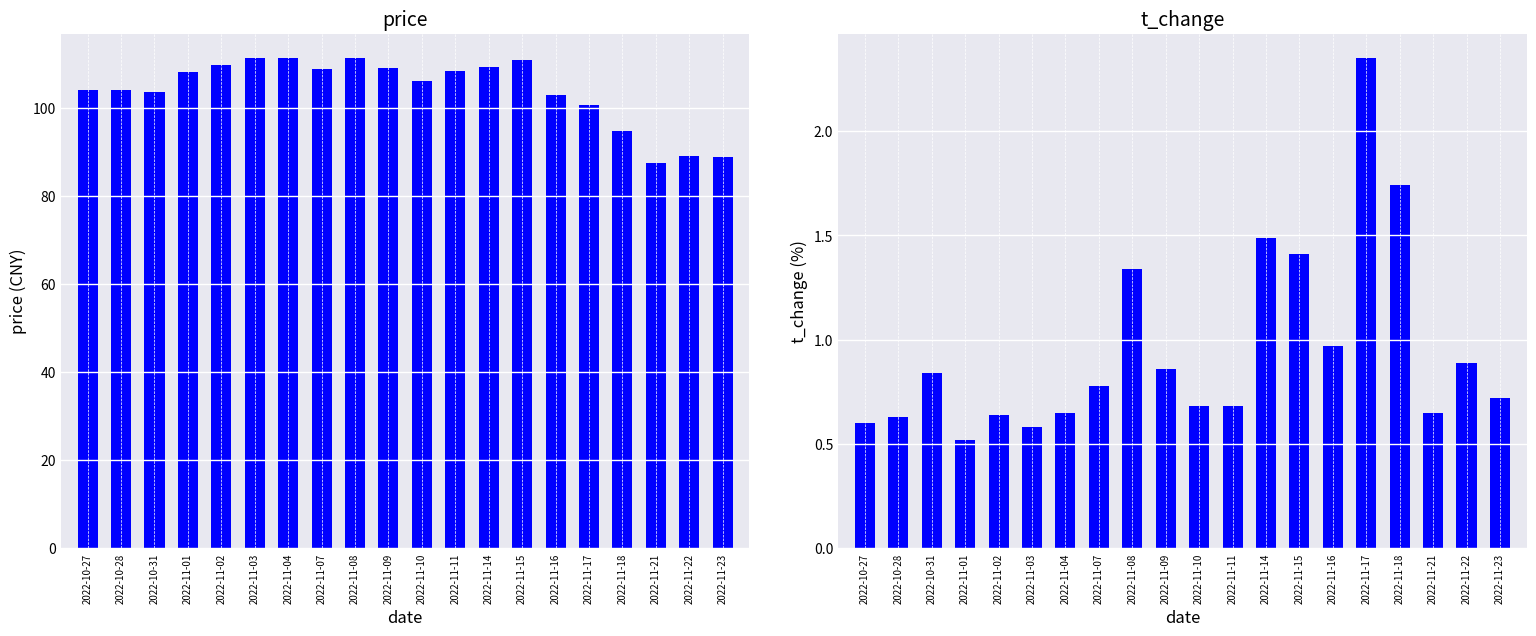

Reading left to right, list all the values displayed in this chart.

price: 2022-10-27=104.0	2022-10-28=104.0	2022-10-31=103.6	2022-11-01=108.0	2022-11-02=109.6	2022-11-03=111.2	2022-11-04=111.2	2022-11-07=108.7	2022-11-08=111.2	2022-11-09=109.0	2022-11-10=106.1	2022-11-11=108.2	2022-11-14=109.2	2022-11-15=110.8	2022-11-16=102.8	2022-11-17=100.6	2022-11-18=94.7	2022-11-21=87.4	2022-11-22=89.0	2022-11-23=88.8
t_change: 2022-10-27=0.6	2022-10-28=0.6	2022-10-31=0.8	2022-11-01=0.5	2022-11-02=0.6	2022-11-03=0.6	2022-11-04=0.7	2022-11-07=0.8	2022-11-08=1.3	2022-11-09=0.9	2022-11-10=0.7	2022-11-11=0.7	2022-11-14=1.5	2022-11-15=1.4	2022-11-16=1.0	2022-11-17=2.4	2022-11-18=1.7	2022-11-21=0.7	2022-11-22=0.9	2022-11-23=0.7